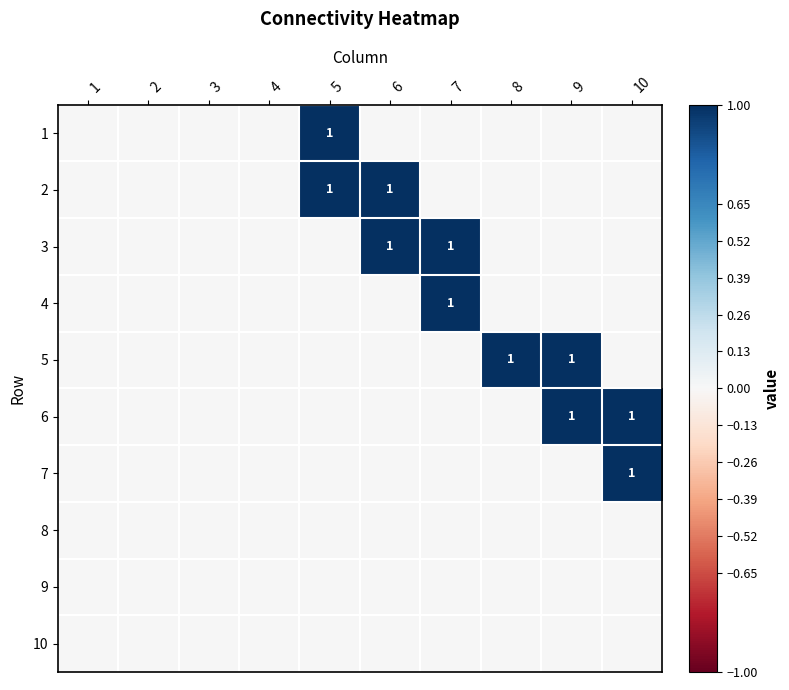

True or false: 5 has a value of 0 at 8.

False